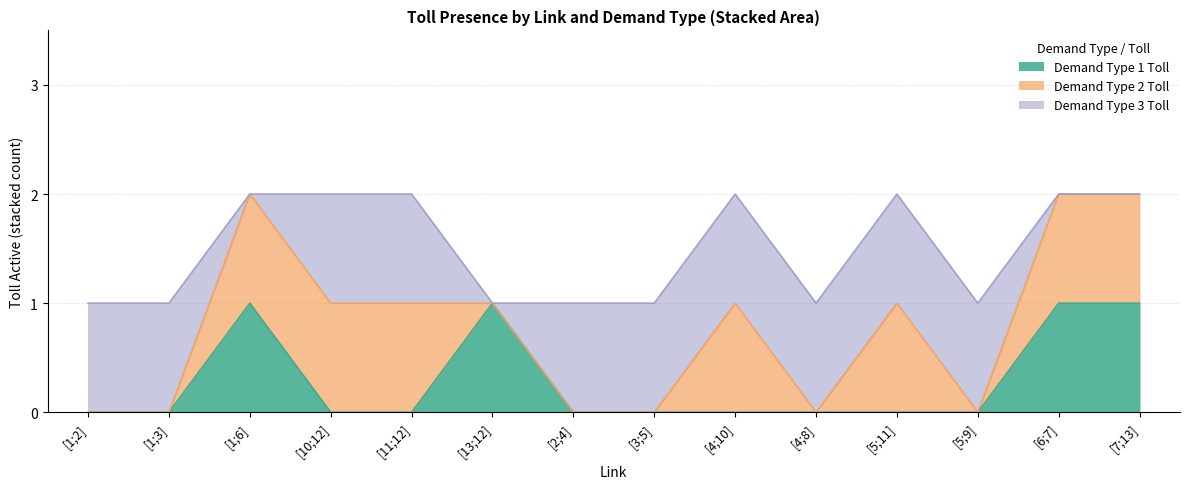

What is the value of the Demand Type 1 Toll point at the 13th from the left?

1